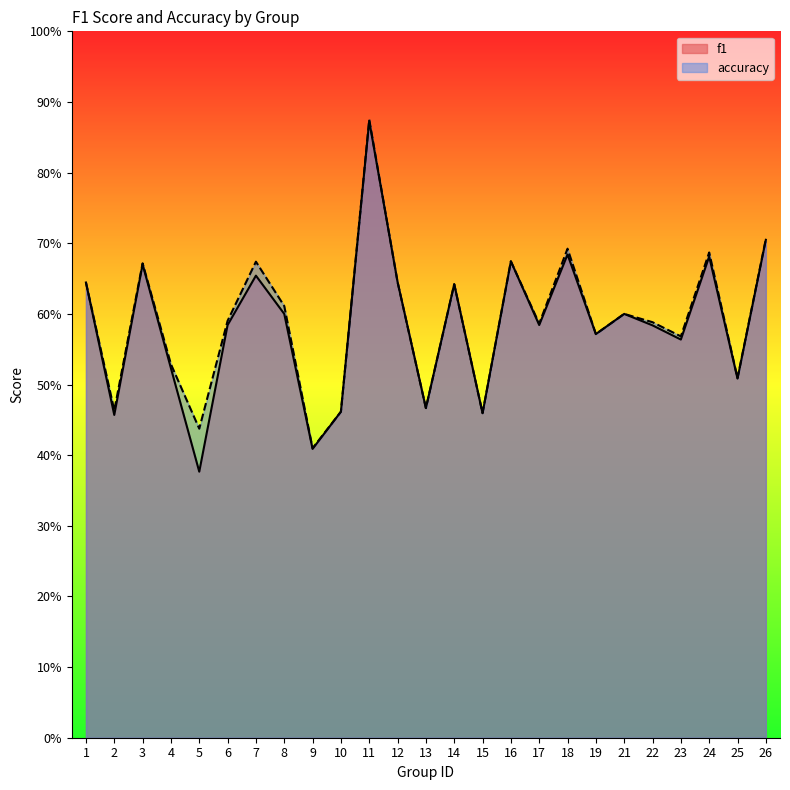

Which series has the widest spread of values?

f1